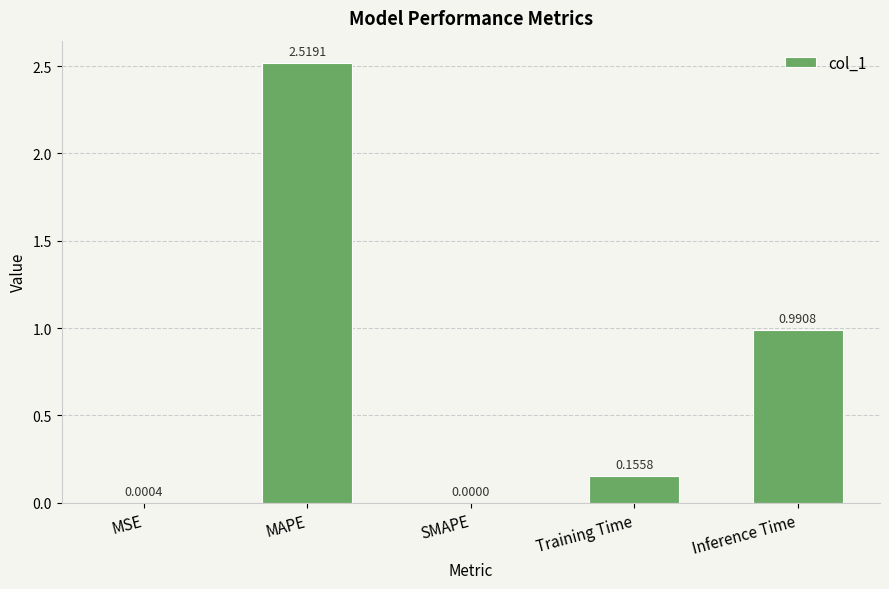

What is the sum of all values?

3.7